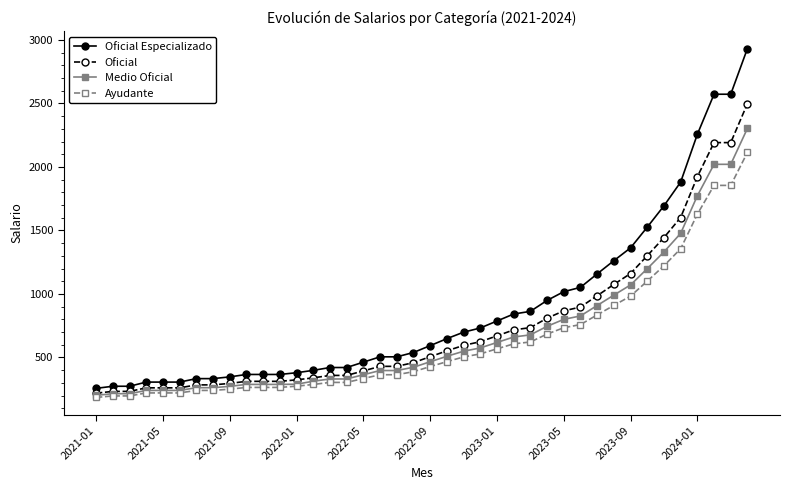

What is the minimum value shown in the chart?

185.2